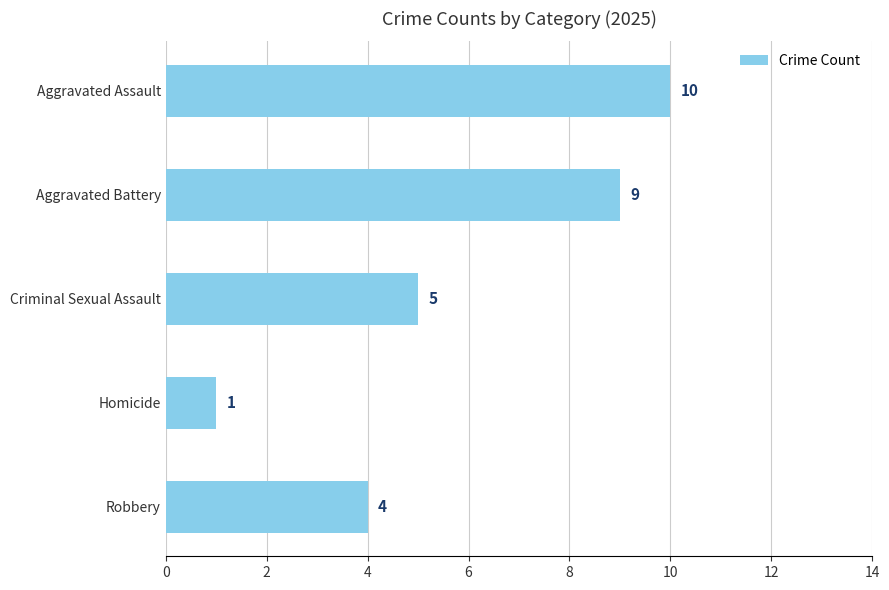

At which category does the chart reach its peak across all series?

Aggravated Assault